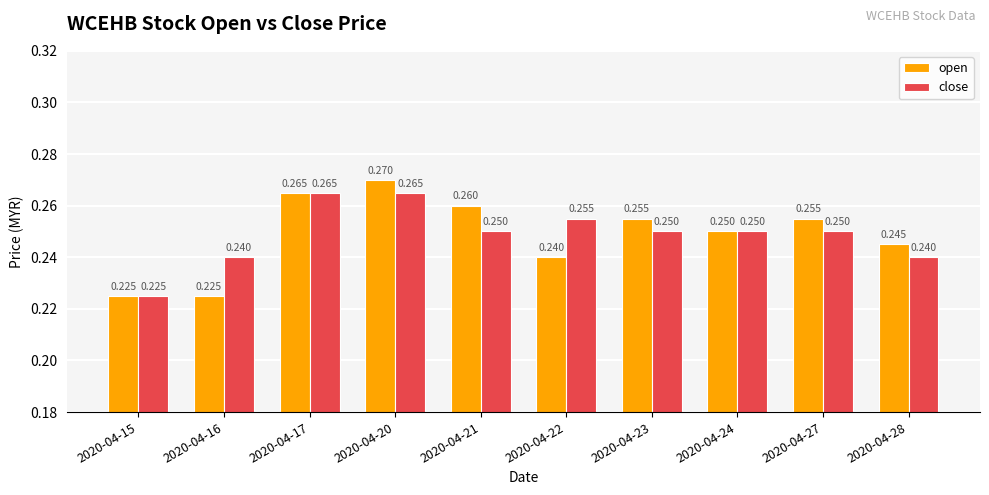

True or false: close has a value of 0.1 at 2020-04-15.

False